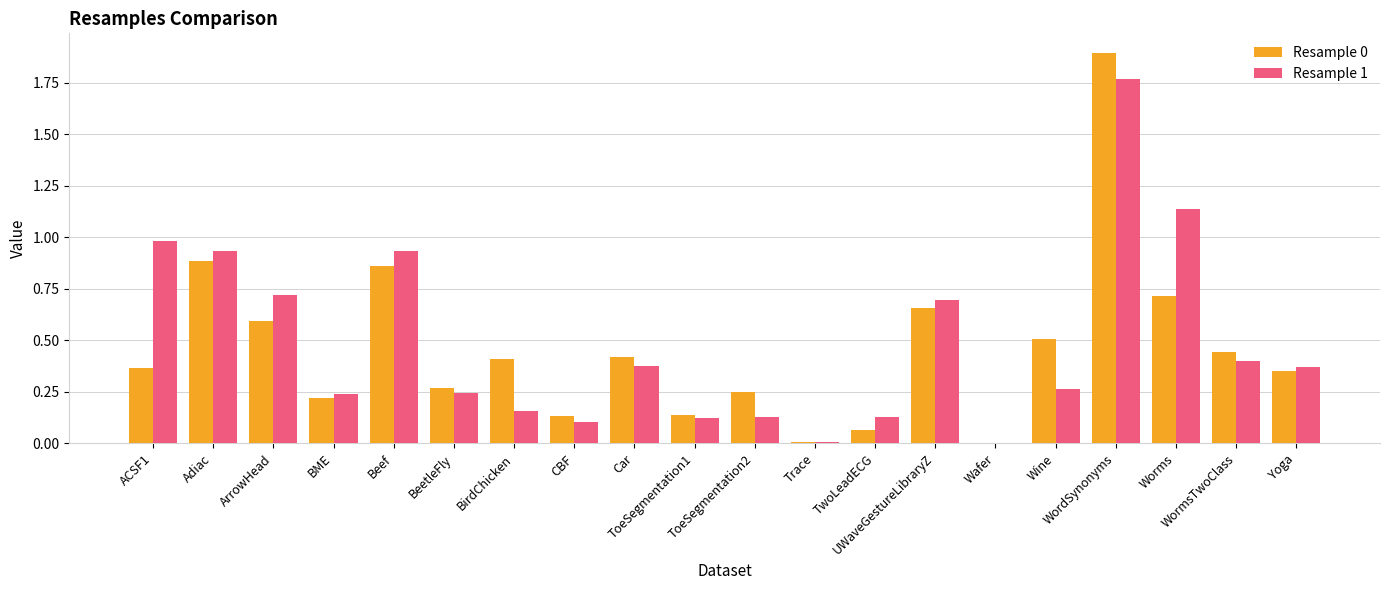

What is the sum of all Resample 0 values?

9.2